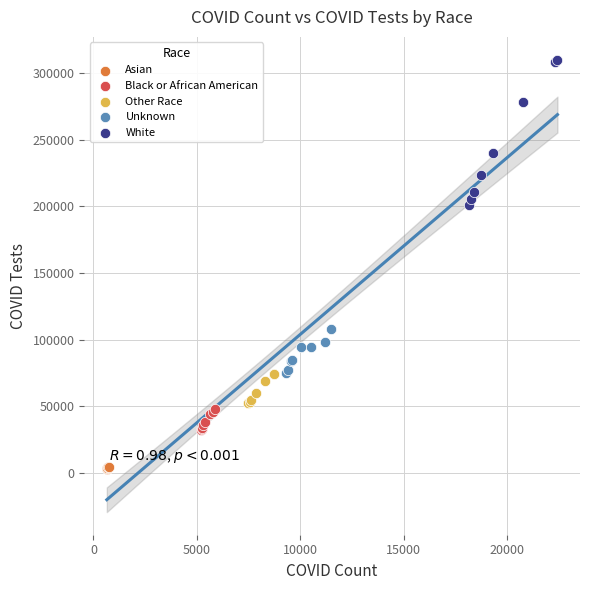

Which series reaches the minimum Y coordinate?

Asian